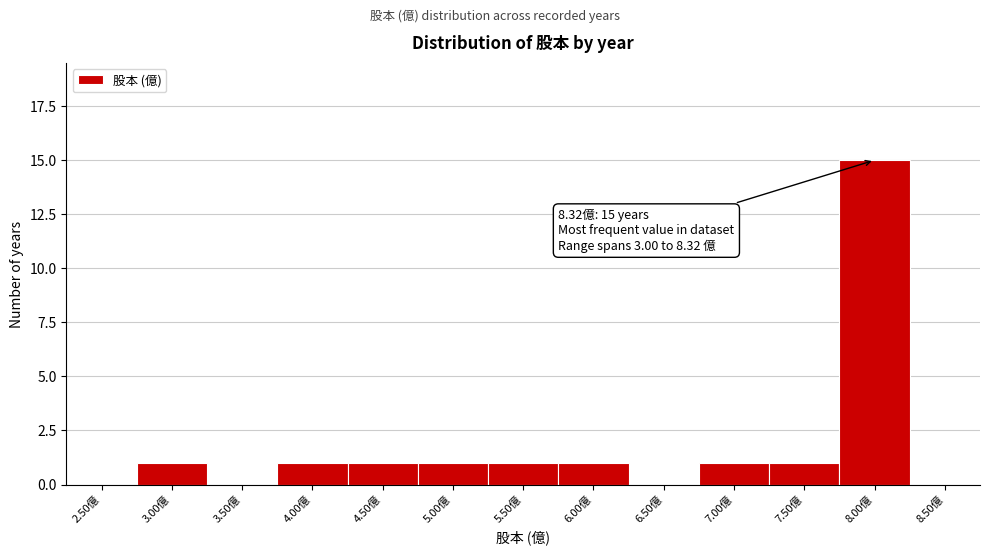

Reading left to right, what are all the values shown in this chart?

2.50億=0	3.00億=1	3.50億=0	4.00億=1	4.50億=1	5.00億=1	5.50億=1	6.00億=1	6.50億=0	7.00億=1	7.50億=1	8.00億=15	8.50億=0